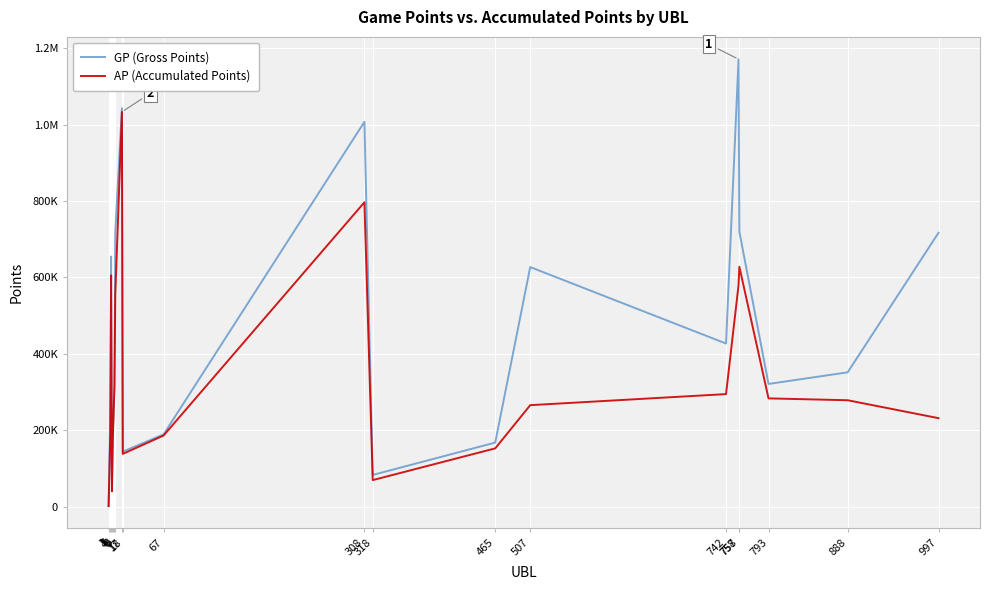

What are all the series names shown in the legend?

GP (Gross Points), AP (Accumulated Points)